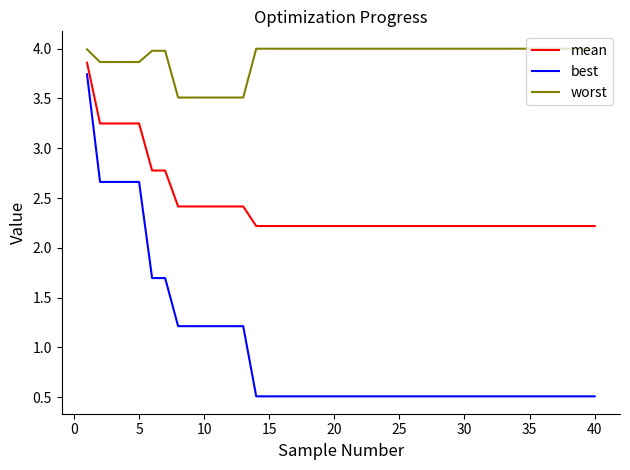

Which series has the widest spread of values?

best